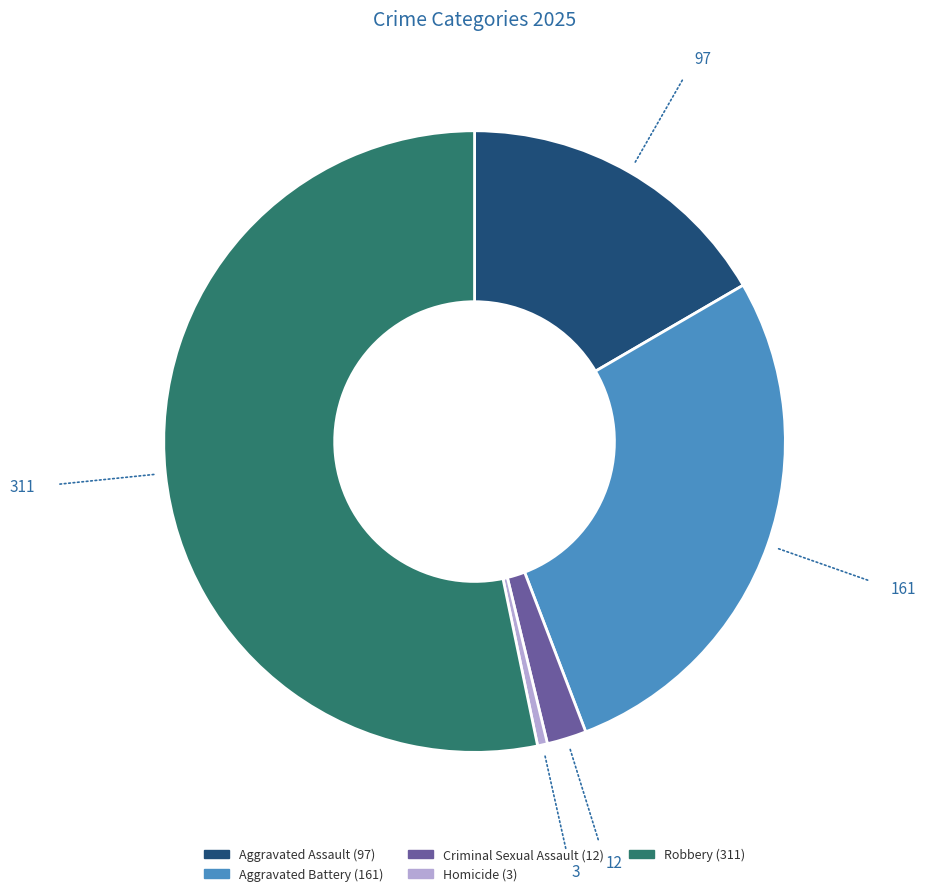

How many segments does this pie chart have?

5